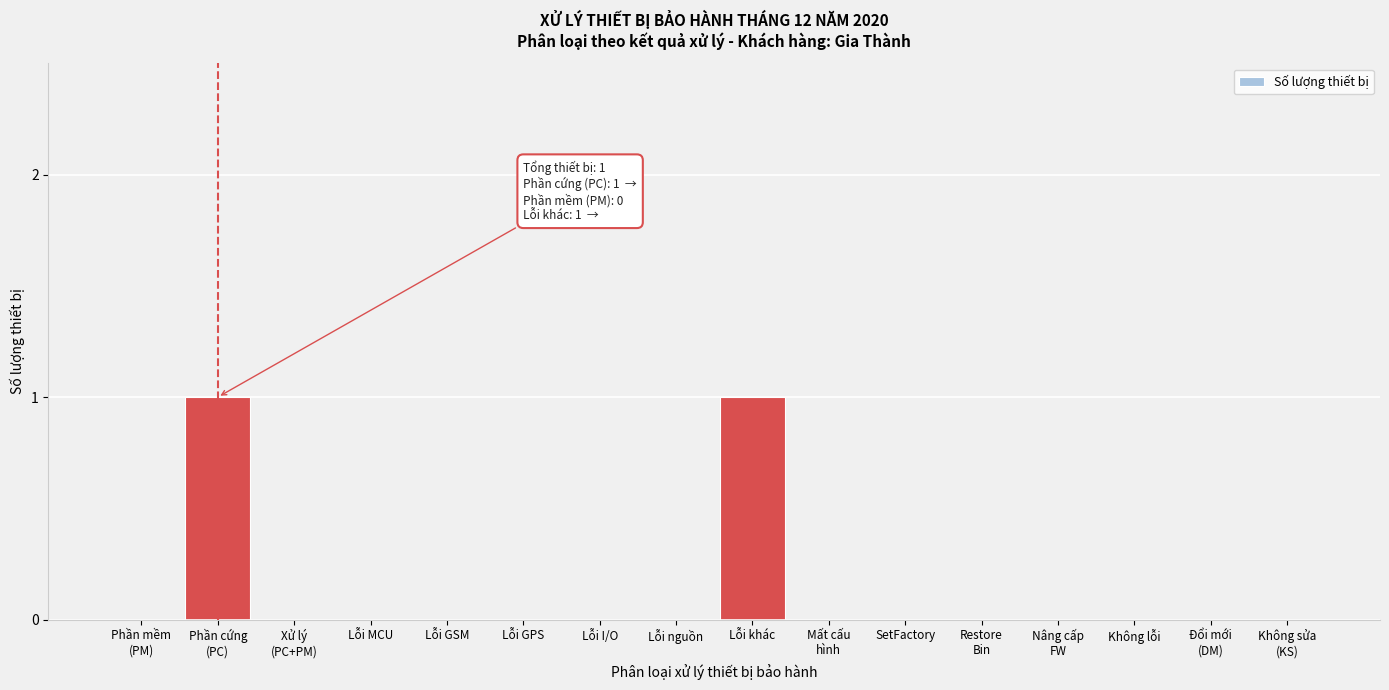

True or false: the data shows 1 at Lỗi MCU.

False